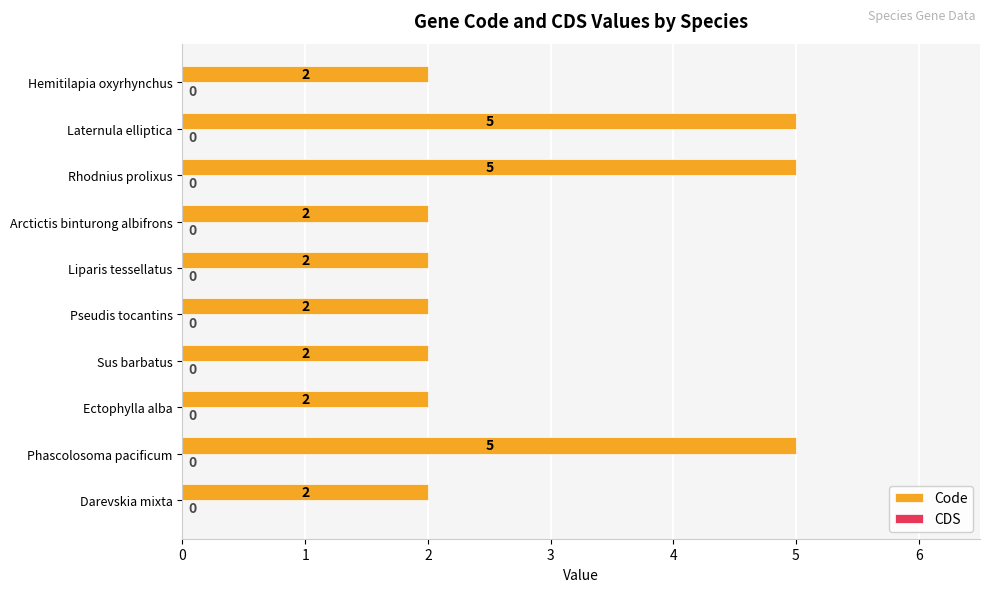

What is the average value?

3